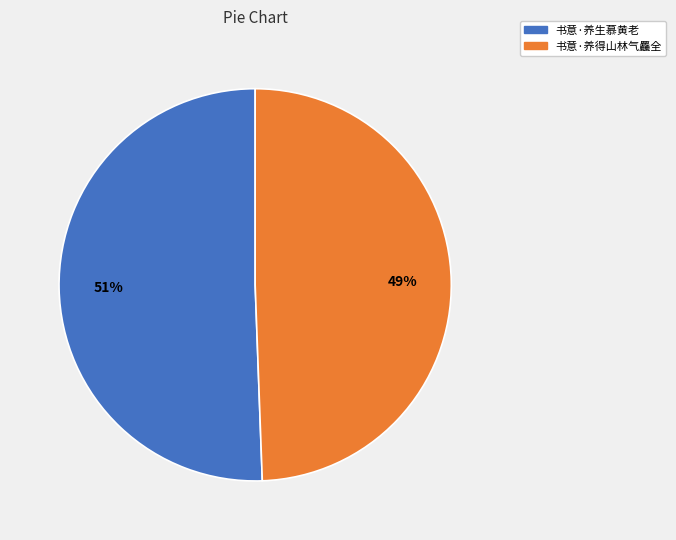

Which slice is the largest?

书意·养生慕黄老